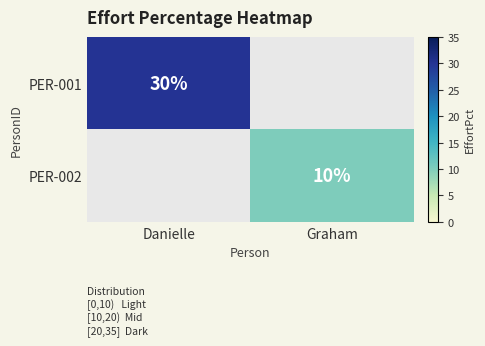

At which category is the sum across all series the highest?

Danielle